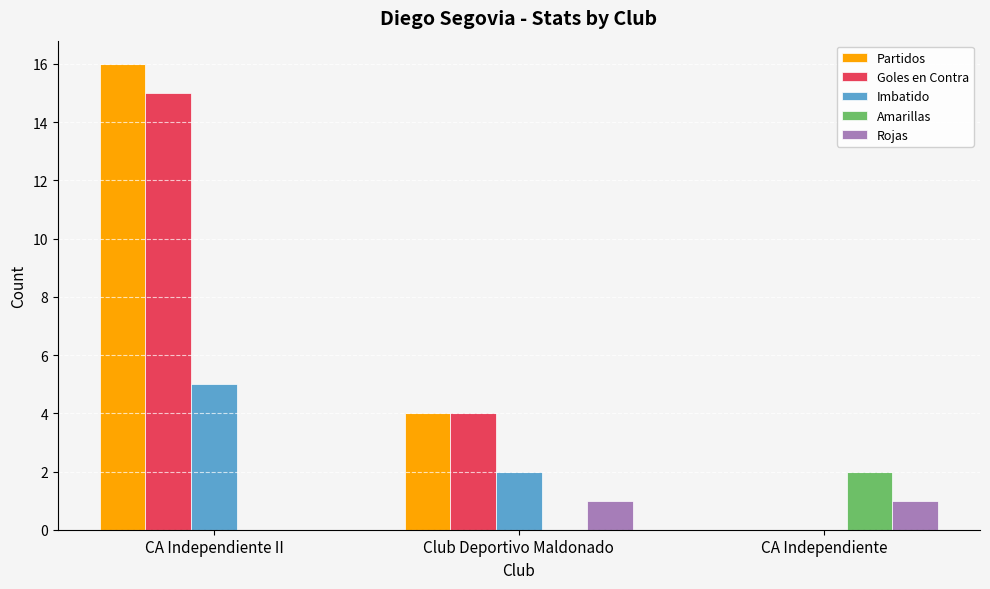

The value of Imbatido at Club Deportivo Maldonado is 2. True or false?

True